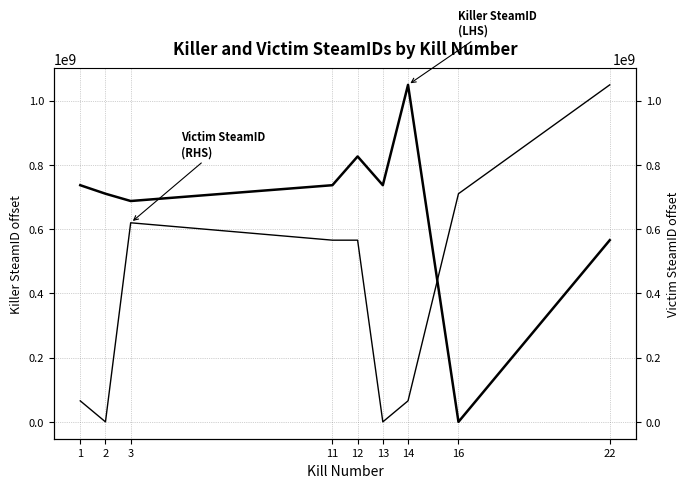

Where is Victim SteamID (RHS) nearest to the value 524399833?

11